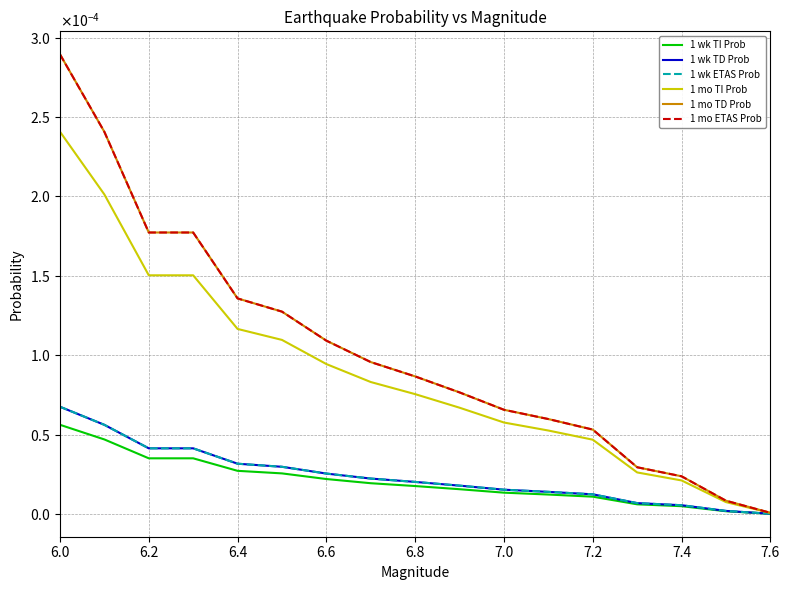

Does the chart have visible grid lines?

Yes